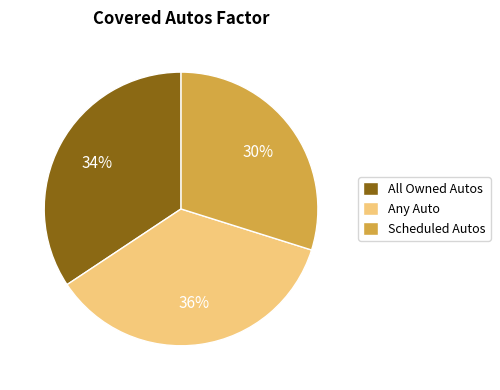

What percentage is the All Owned Autos slice, to the nearest percent?

34%